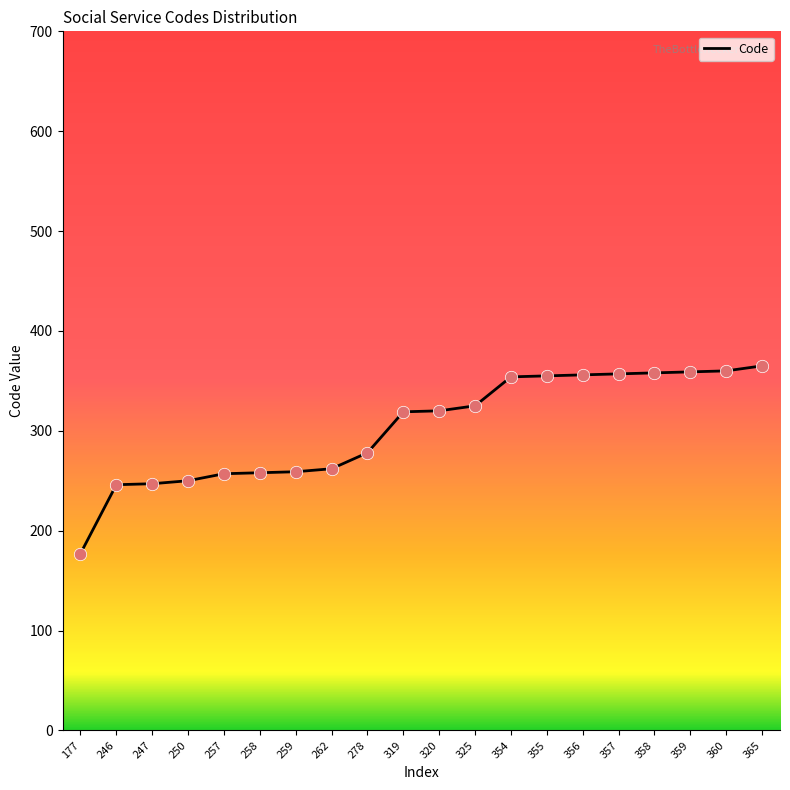

What is the change in value from 246 to 354?

+108